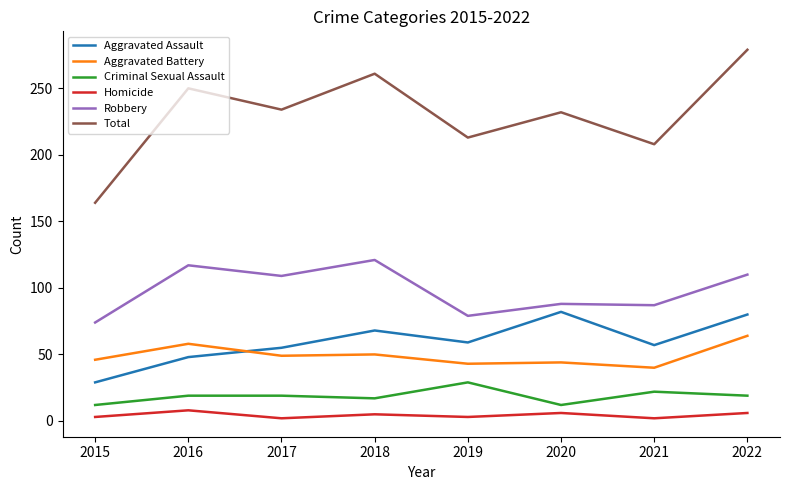

The value of Criminal Sexual Assault at 2022 is 19. True or false?

True